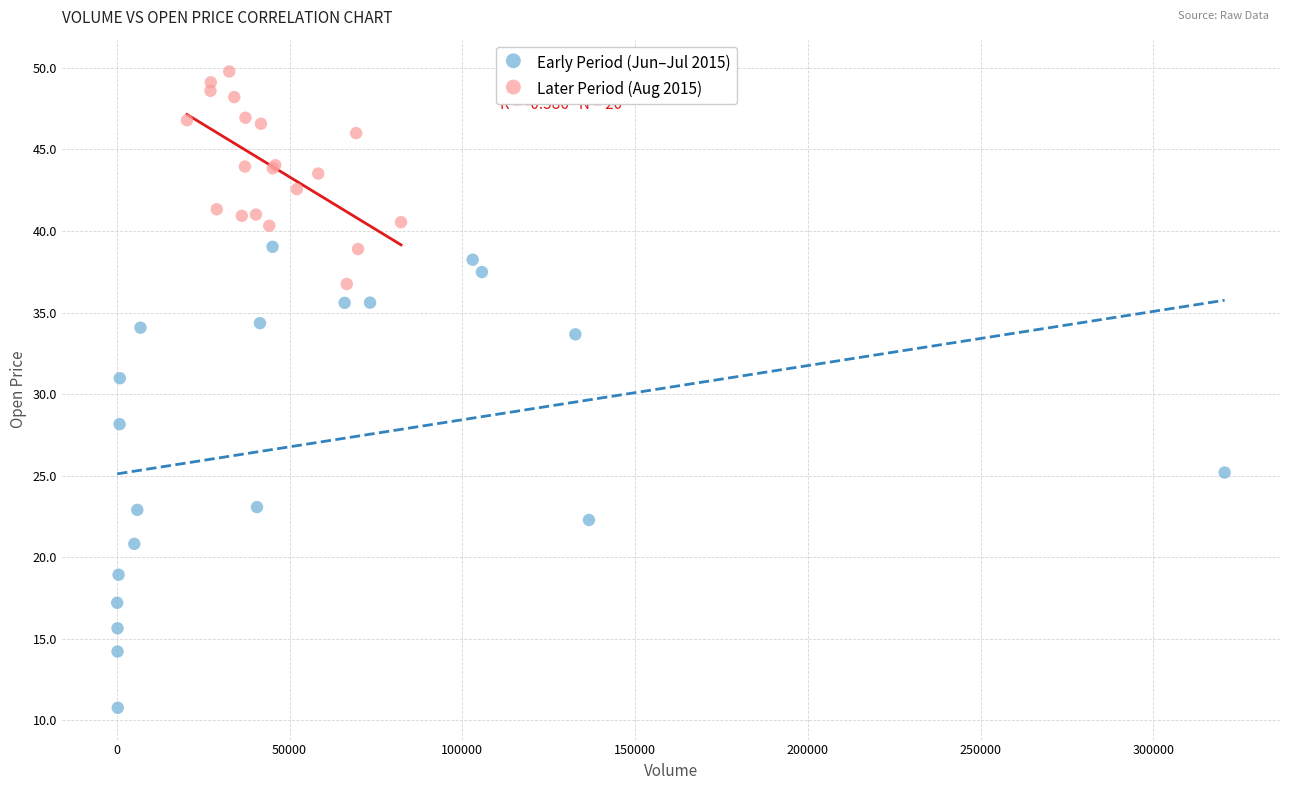

Which series contains the lowest Y value?

Early Period (Jun–Jul 2015)